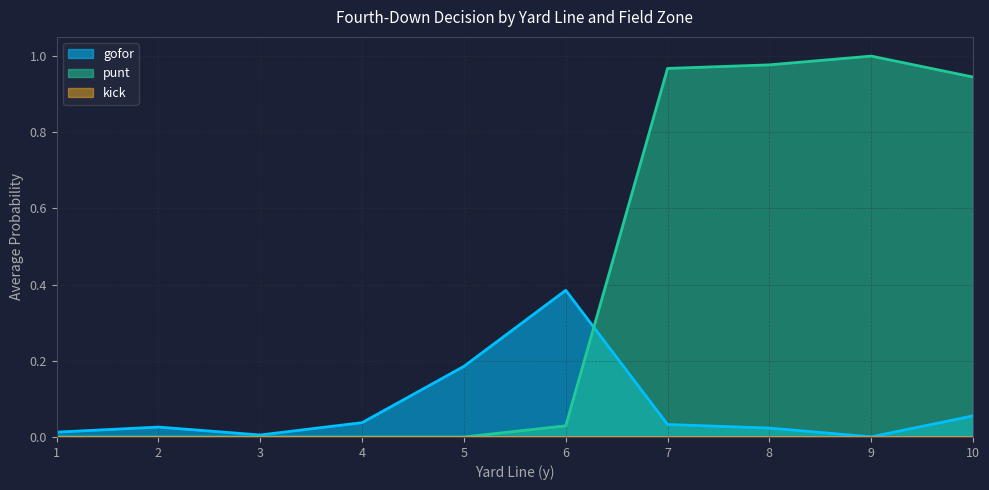

Which series has the widest spread of values?

punt